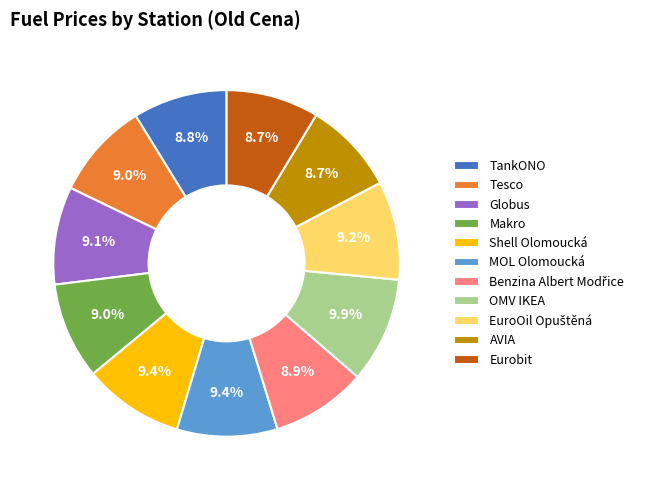

Is the sum of MOL Olomoucká and TankONO greater than half?

No